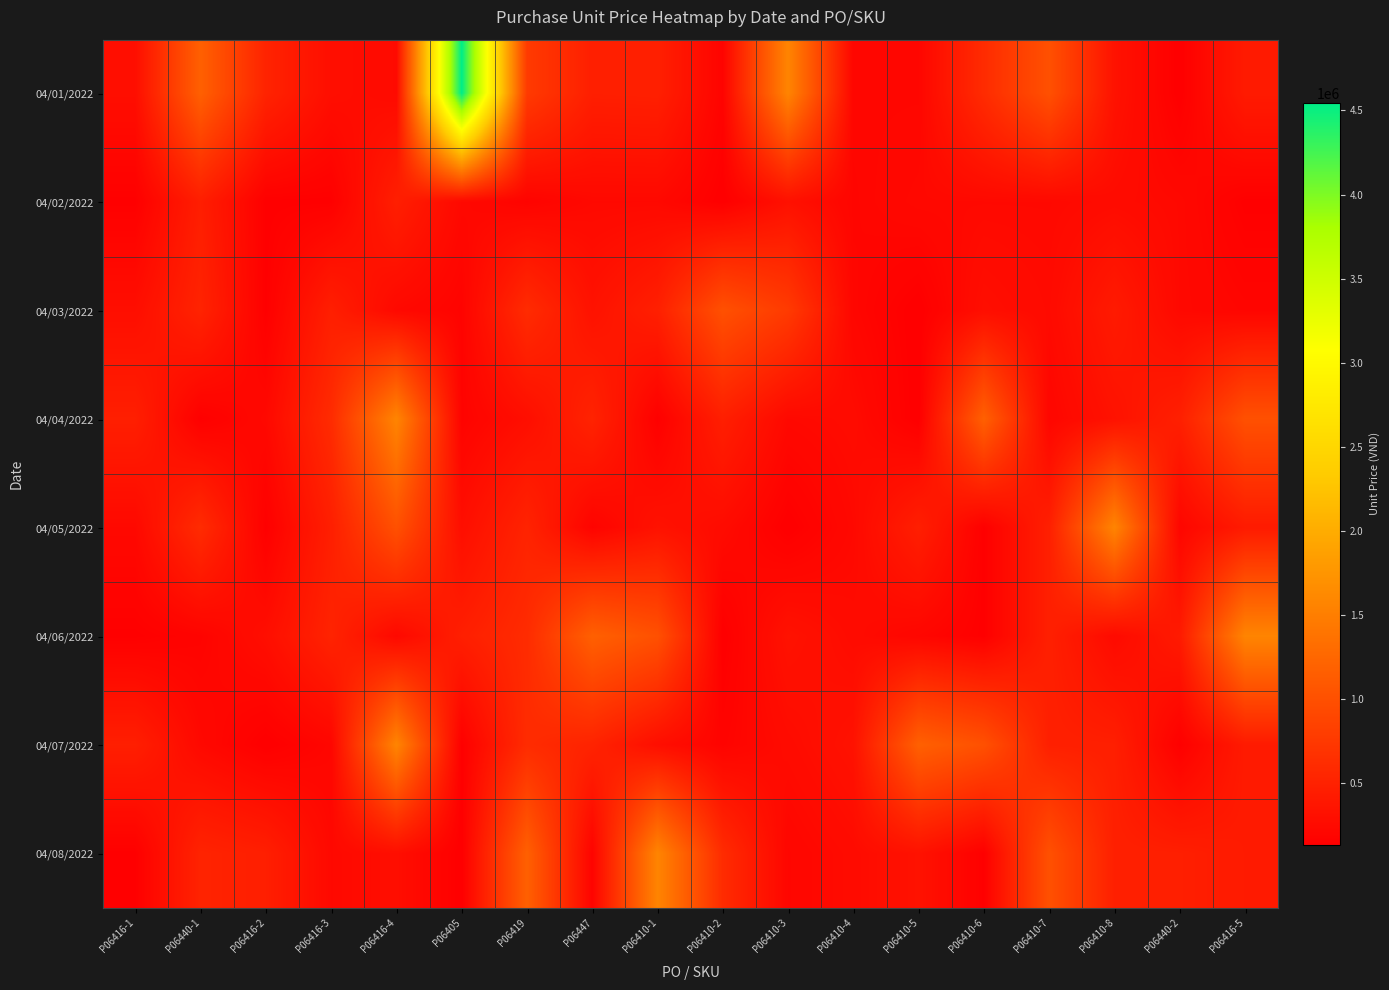

What is the difference between the highest and lowest values at P06410-1?

1427272